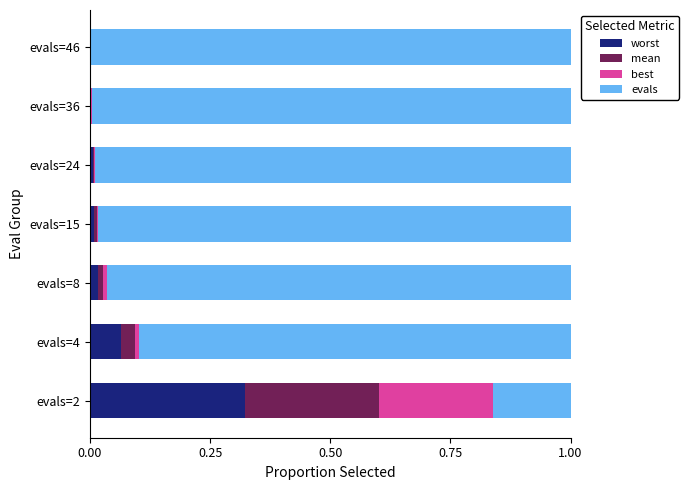

Which category has the highest value in the worst series?

evals=2